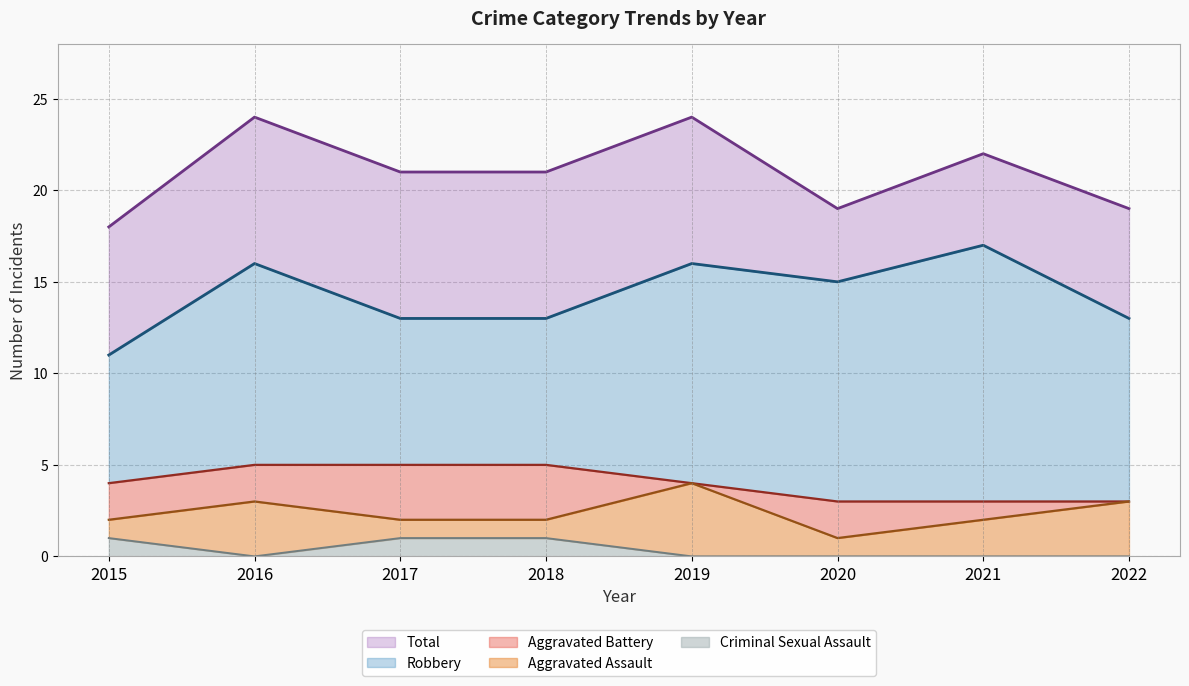

True or false: Aggravated Battery has more than 1 interior local peaks.

False